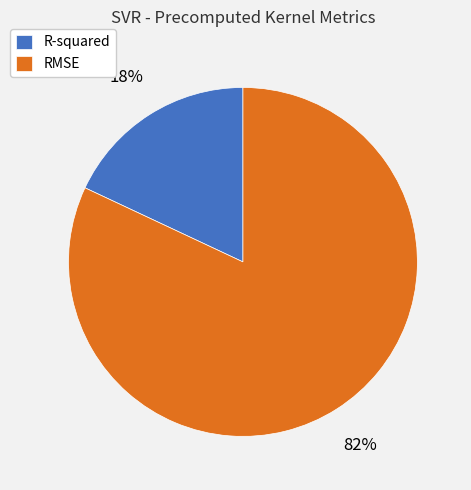

What percentage is the RMSE slice, to the nearest percent?

82%